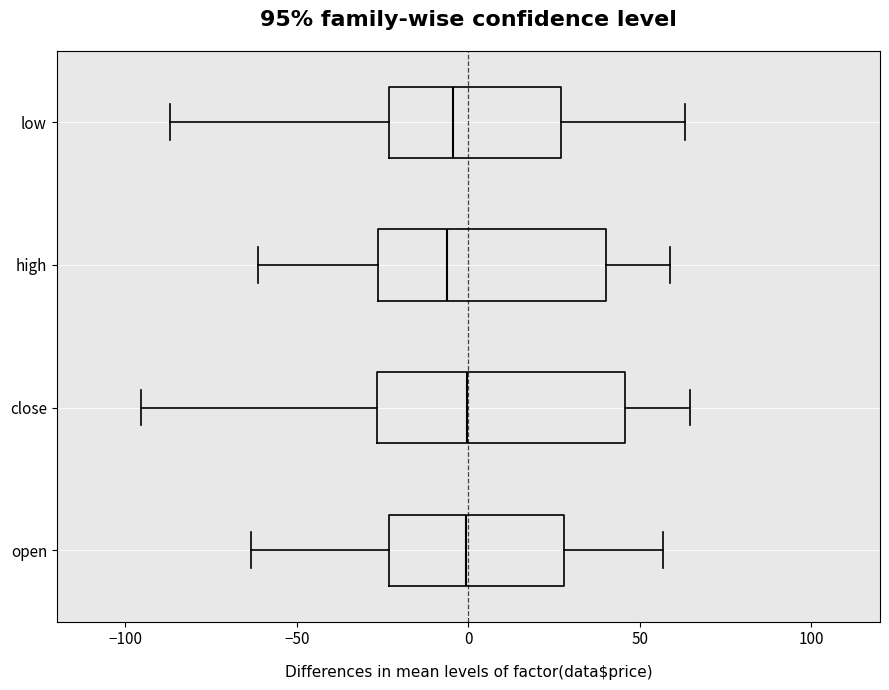

Reading bottom to top, transcribe this box plot: for each box, give where its median line is, the range the box spans, and where its two whiskers end, as read against the x-axis. The values are not printed on the chart, so give them approximately, as read against the axis.

open: median 0, box -25 to 30, whiskers -65 to 55
close: median 0, box -25 to 45, whiskers -95 to 65
high: median -5, box -25 to 40, whiskers -60 to 60
low: median -5, box -25 to 25, whiskers -85 to 65